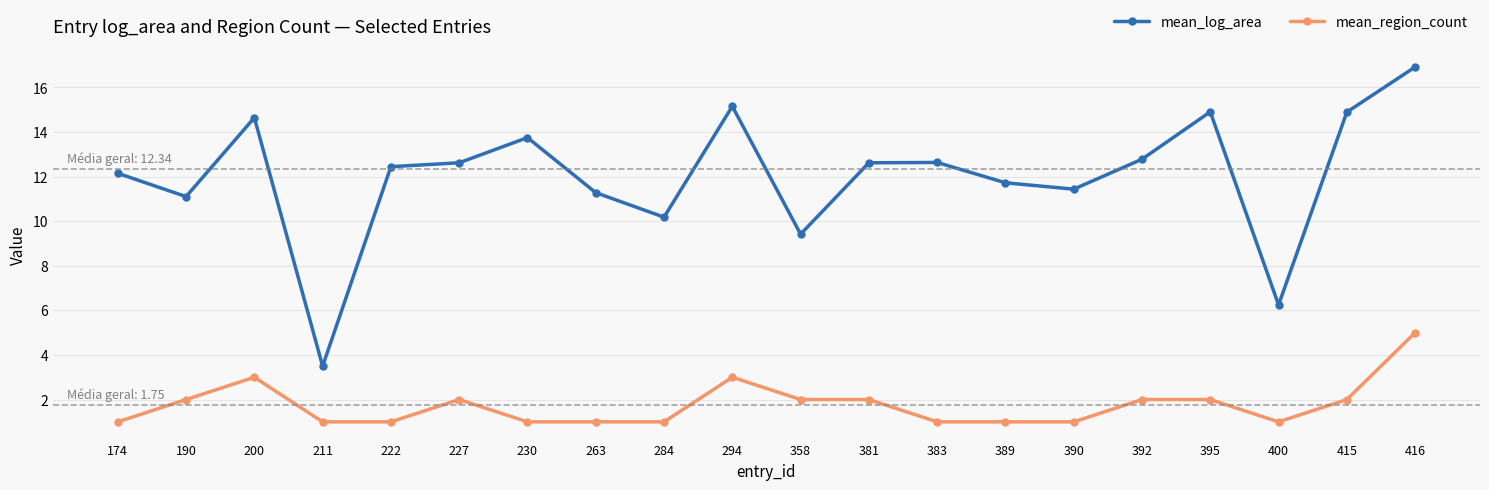

Reading left to right, extract all data points from this chart.

mean_log_area: 174=12.1	190=11.1	200=14.6	211=3.5	222=12.4	227=12.6	230=13.7	263=11.3	284=10.2	294=15.2	358=9.4	381=12.6	383=12.6	389=11.7	390=11.4	392=12.8	395=14.9	400=6.2	415=14.9	416=16.9
mean_region_count: 174=1.0	190=2.0	200=3.0	211=1.0	222=1.0	227=2.0	230=1.0	263=1.0	284=1.0	294=3.0	358=2.0	381=2.0	383=1.0	389=1.0	390=1.0	392=2.0	395=2.0	400=1.0	415=2.0	416=5.0